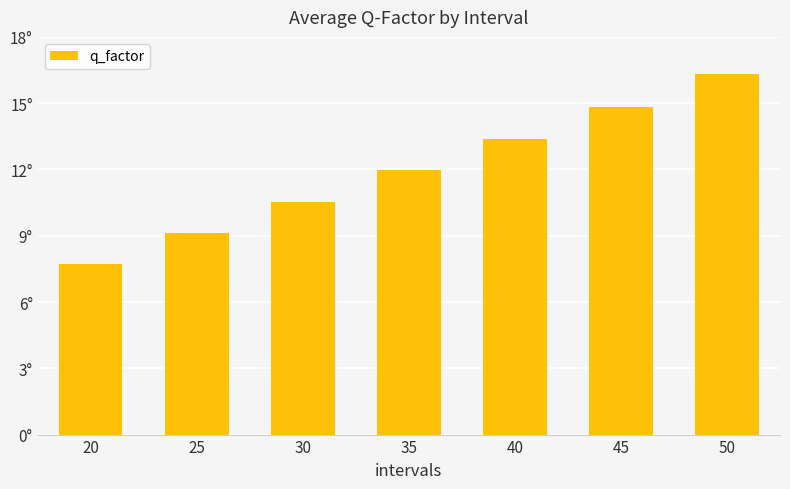

How many values are below 11?

3